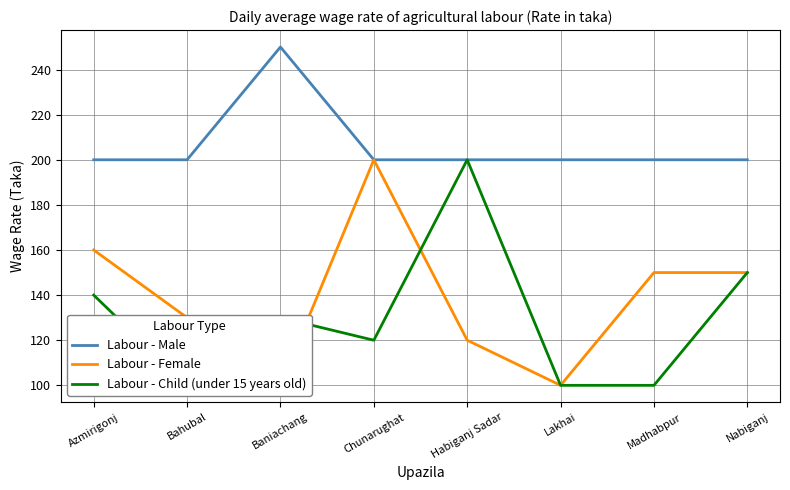

Between which two adjacent categories do Labour - Child (under 15 years old) and Labour - Female first intersect?

Bahubal and Baniachang